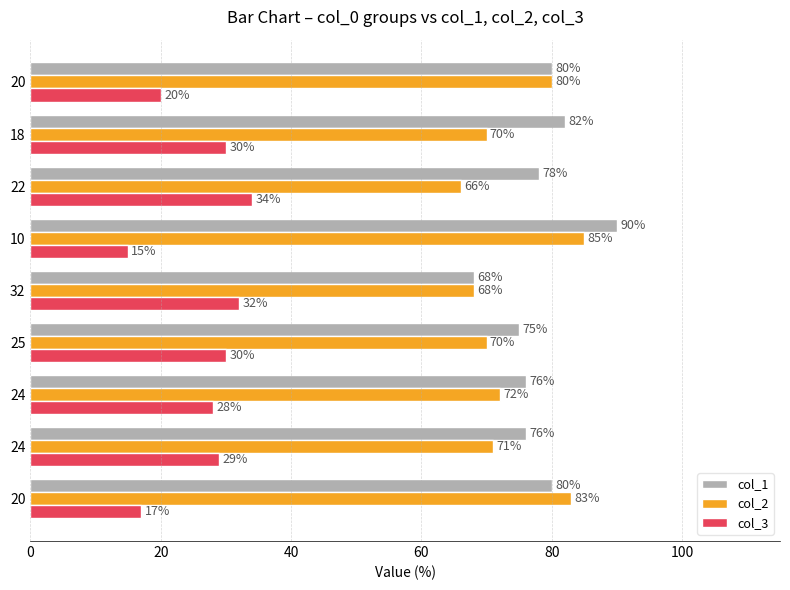

What is the maximum value shown in the chart?

90